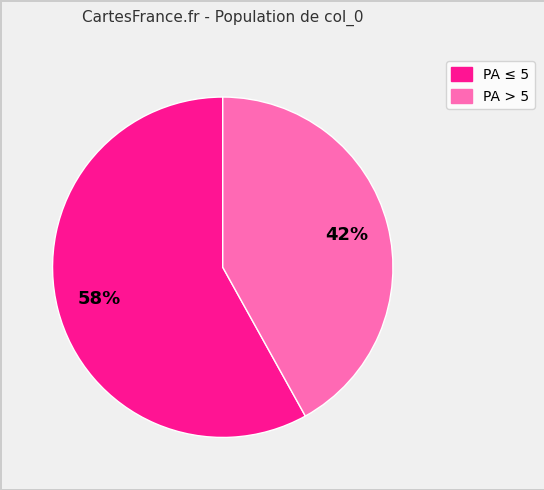

Does any single category account for the majority?

Yes